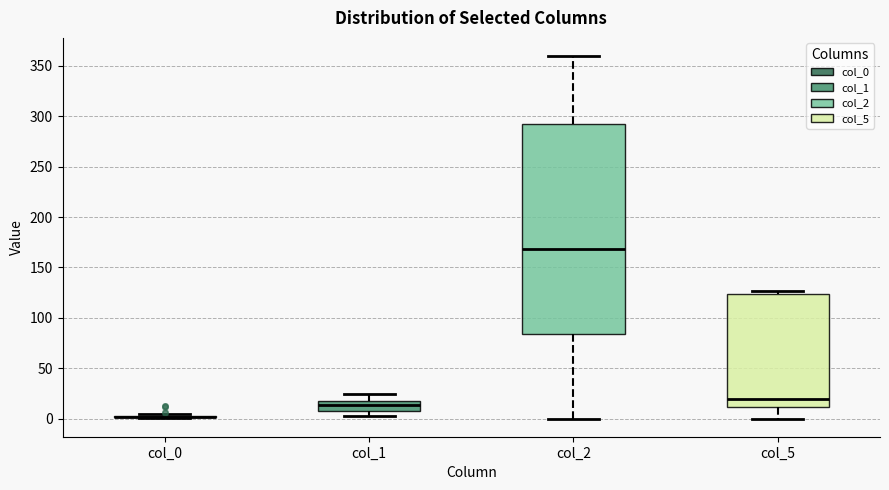

Comparing the boxes themselves (not the whiskers), which one is the tallest?

col_2